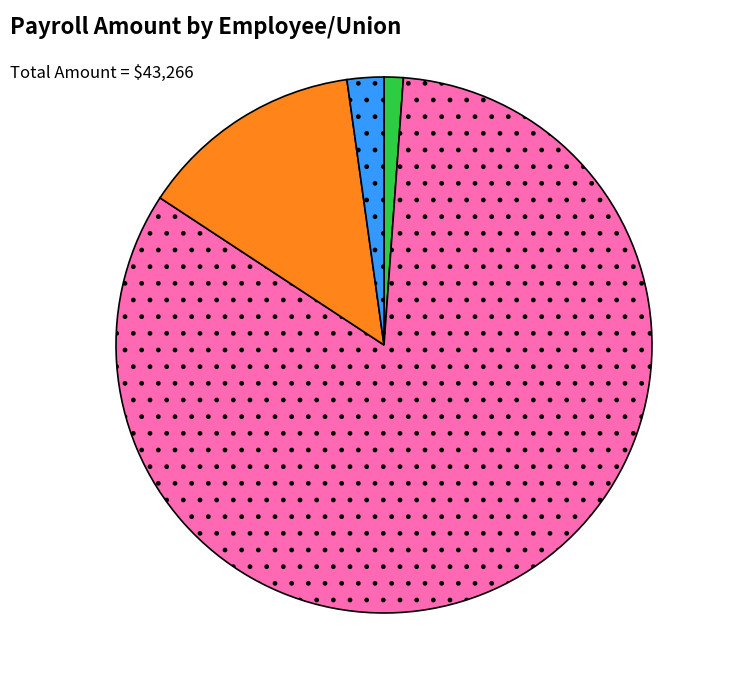

How many slices are in this pie chart?

4